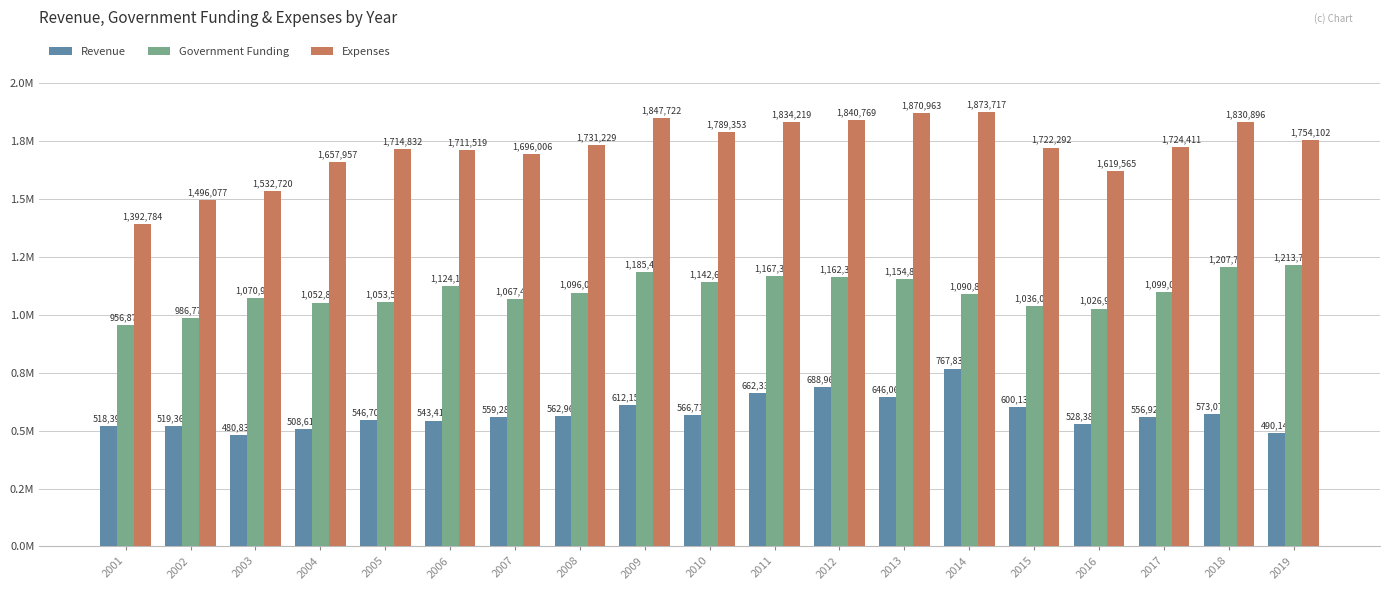

What are all the series names shown in the legend?

Revenue, Government Funding, Expenses